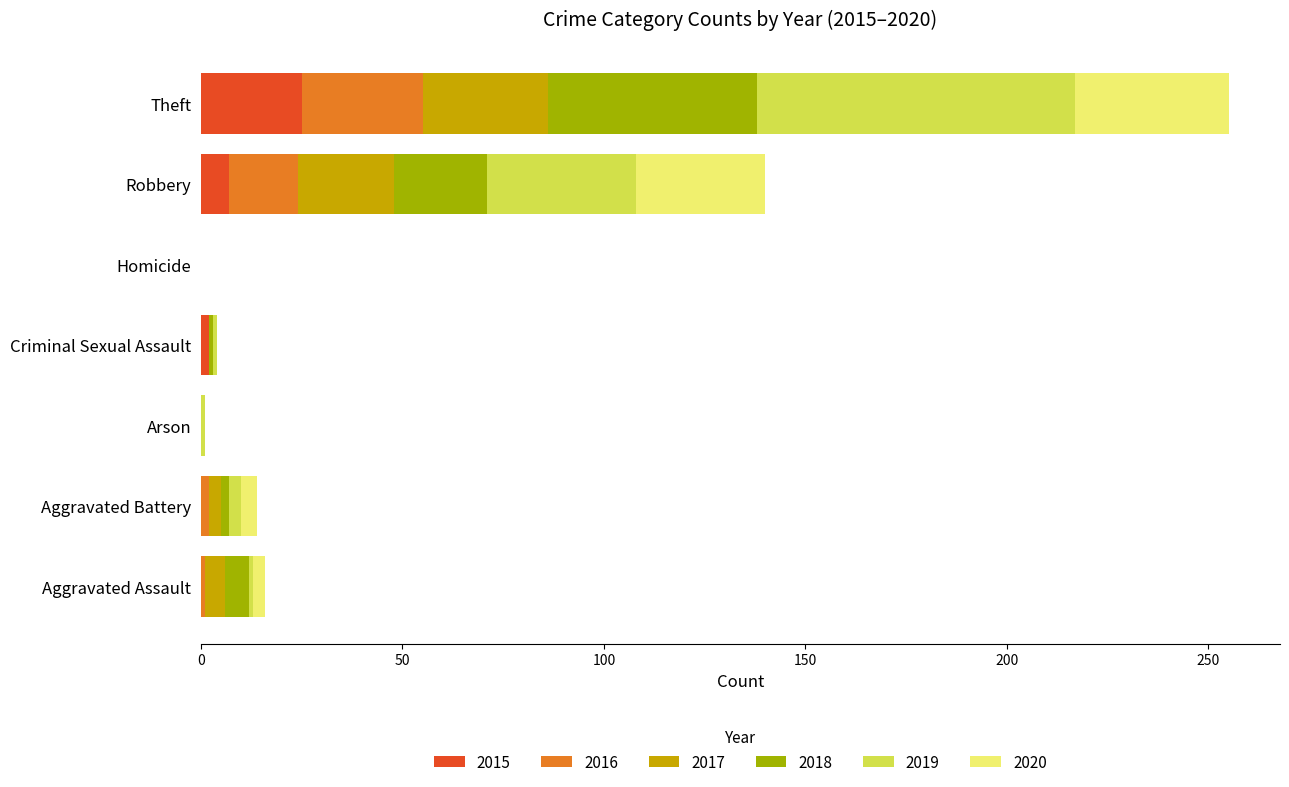

How many categories are shown in the chart?

7